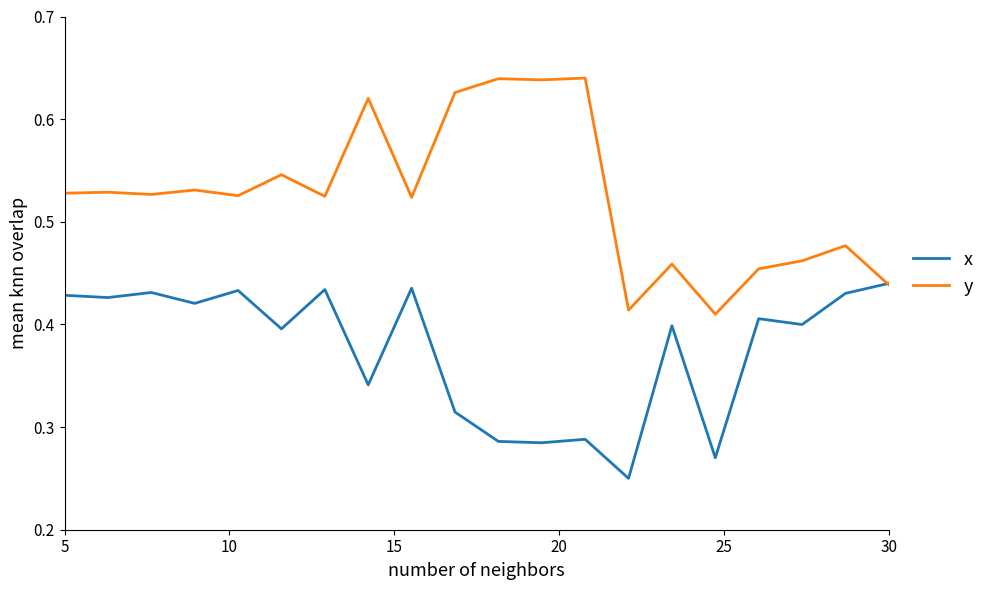

List the series in order of their overall mean, lowest first.

x, y